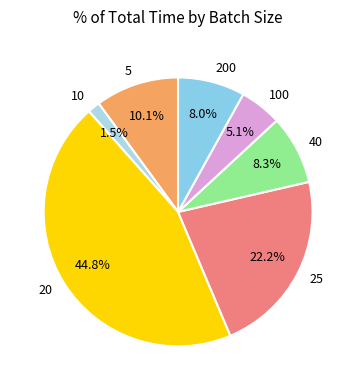

Which category has the smallest portion of the pie?

10